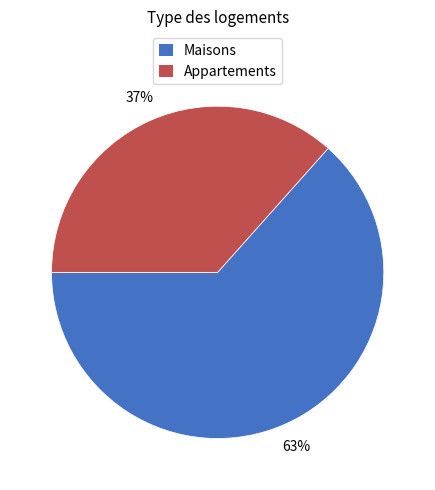

Is there any slice that represents more than half of the pie?

Yes